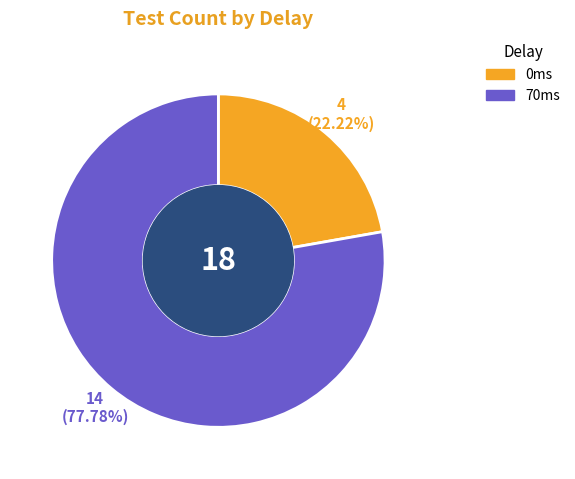

Approximately how many times larger is the value at 0ms compared to 70ms?

0.3